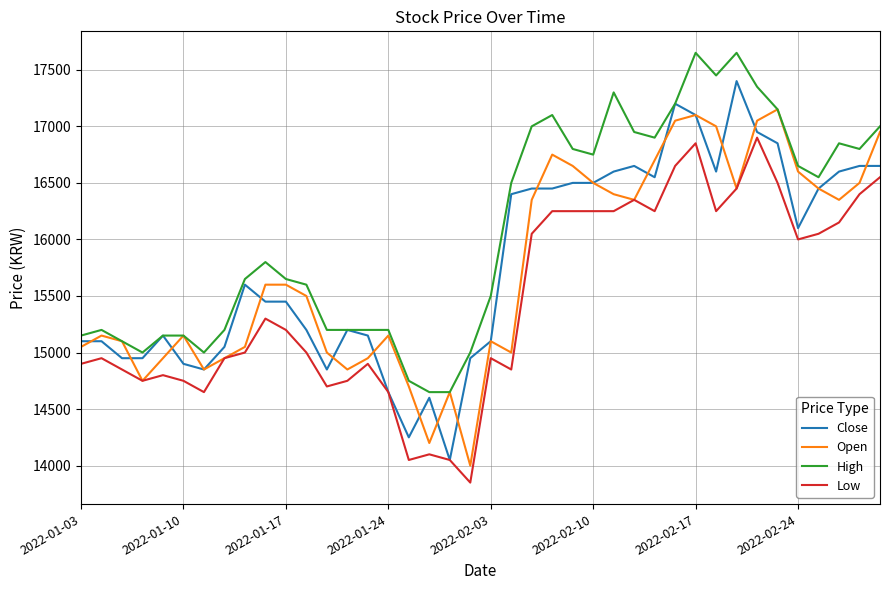

Reading right to left, transcribe all the data shown in this chart.

Close: 16650	16650	16600	16450	16100	16850	16950	17400	16600	17100	17200	16550	16650	16600	16500	16500	16450	16450	16400	15100	14950	14050	14600	14250	14650	15150	15200	14850	15200	15450	15450	15600	15050	14850	14900	15150	14950	14950	15100	15100
Open: 16950	16500	16350	16450	16600	17150	17050	16450	17000	17100	17050	16700	16350	16400	16500	16650	16750	16350	15000	15100	14000	14650	14200	14700	15150	14950	14850	15000	15500	15600	15600	15050	14950	14850	15150	14950	14750	15100	15150	15050
High: 17000	16800	16850	16550	16650	17150	17350	17650	17450	17650	17200	16900	16950	17300	16750	16800	17100	17000	16500	15500	15000	14650	14650	14750	15200	15200	15200	15200	15600	15650	15800	15650	15200	15000	15150	15150	15000	15100	15200	15150
Low: 16550	16400	16150	16050	16000	16500	16900	16450	16250	16850	16650	16250	16350	16250	16250	16250	16250	16050	14850	14950	13850	14050	14100	14050	14650	14900	14750	14700	15000	15200	15300	15000	14950	14650	14750	14800	14750	14850	14950	14900